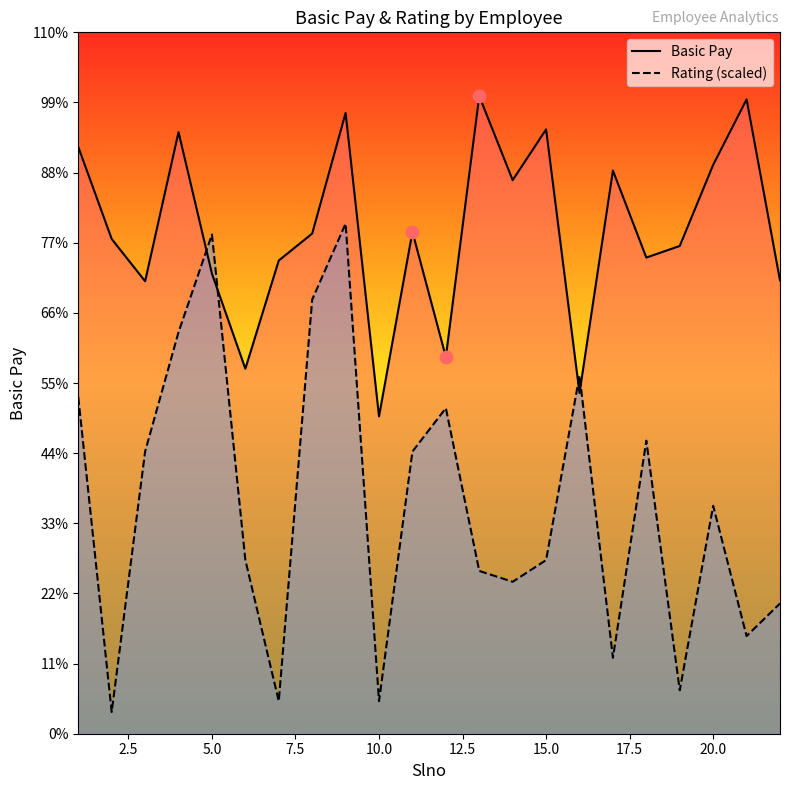

At how many categories does at least one series exceed 11361?

22